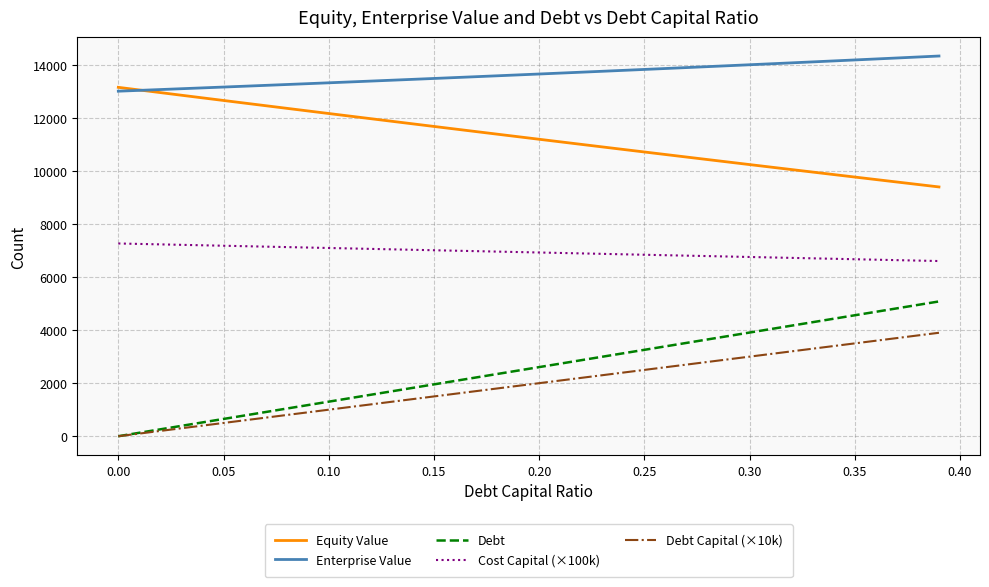

True or false: Enterprise Value and Equity Value cross at least once.

True